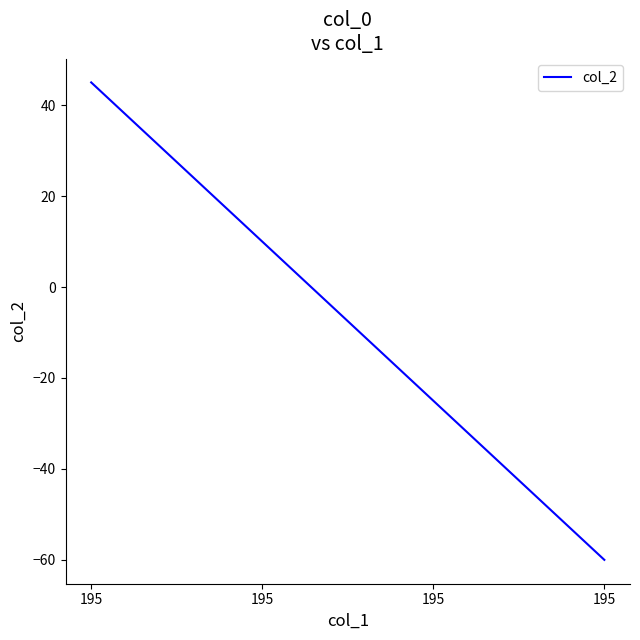

Does the chart display data point markers on the line(s)?

No